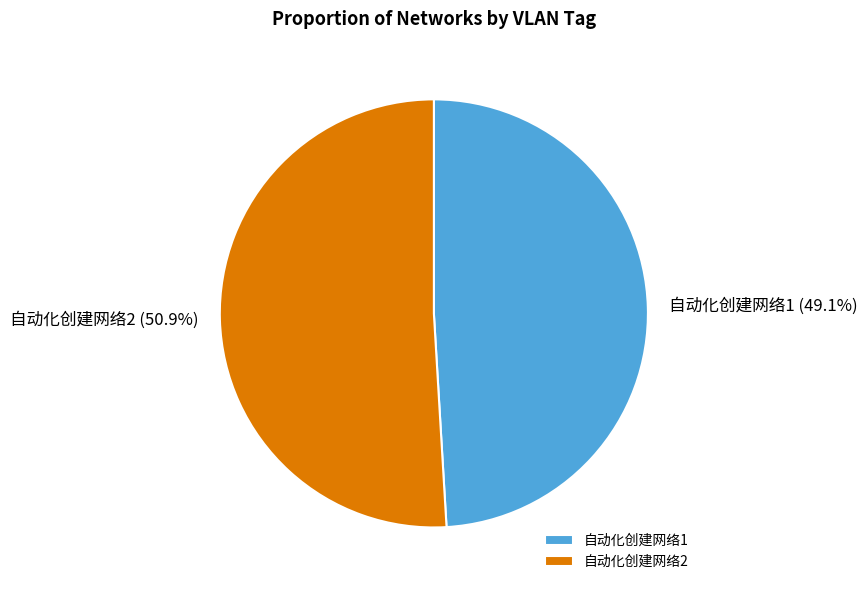

Which slice represents more than half of the pie?

自动化创建网络2